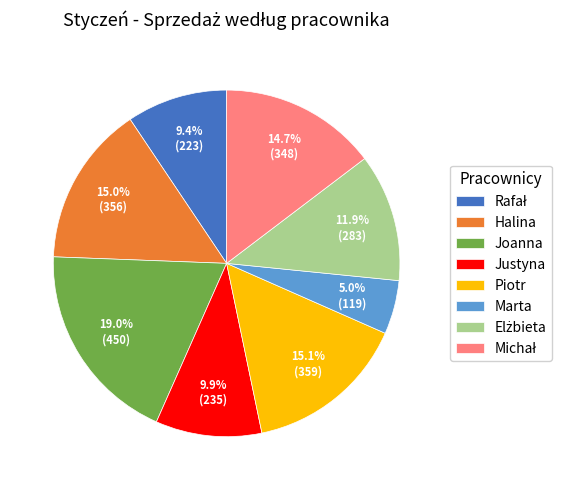

How many segments does this pie chart have?

8